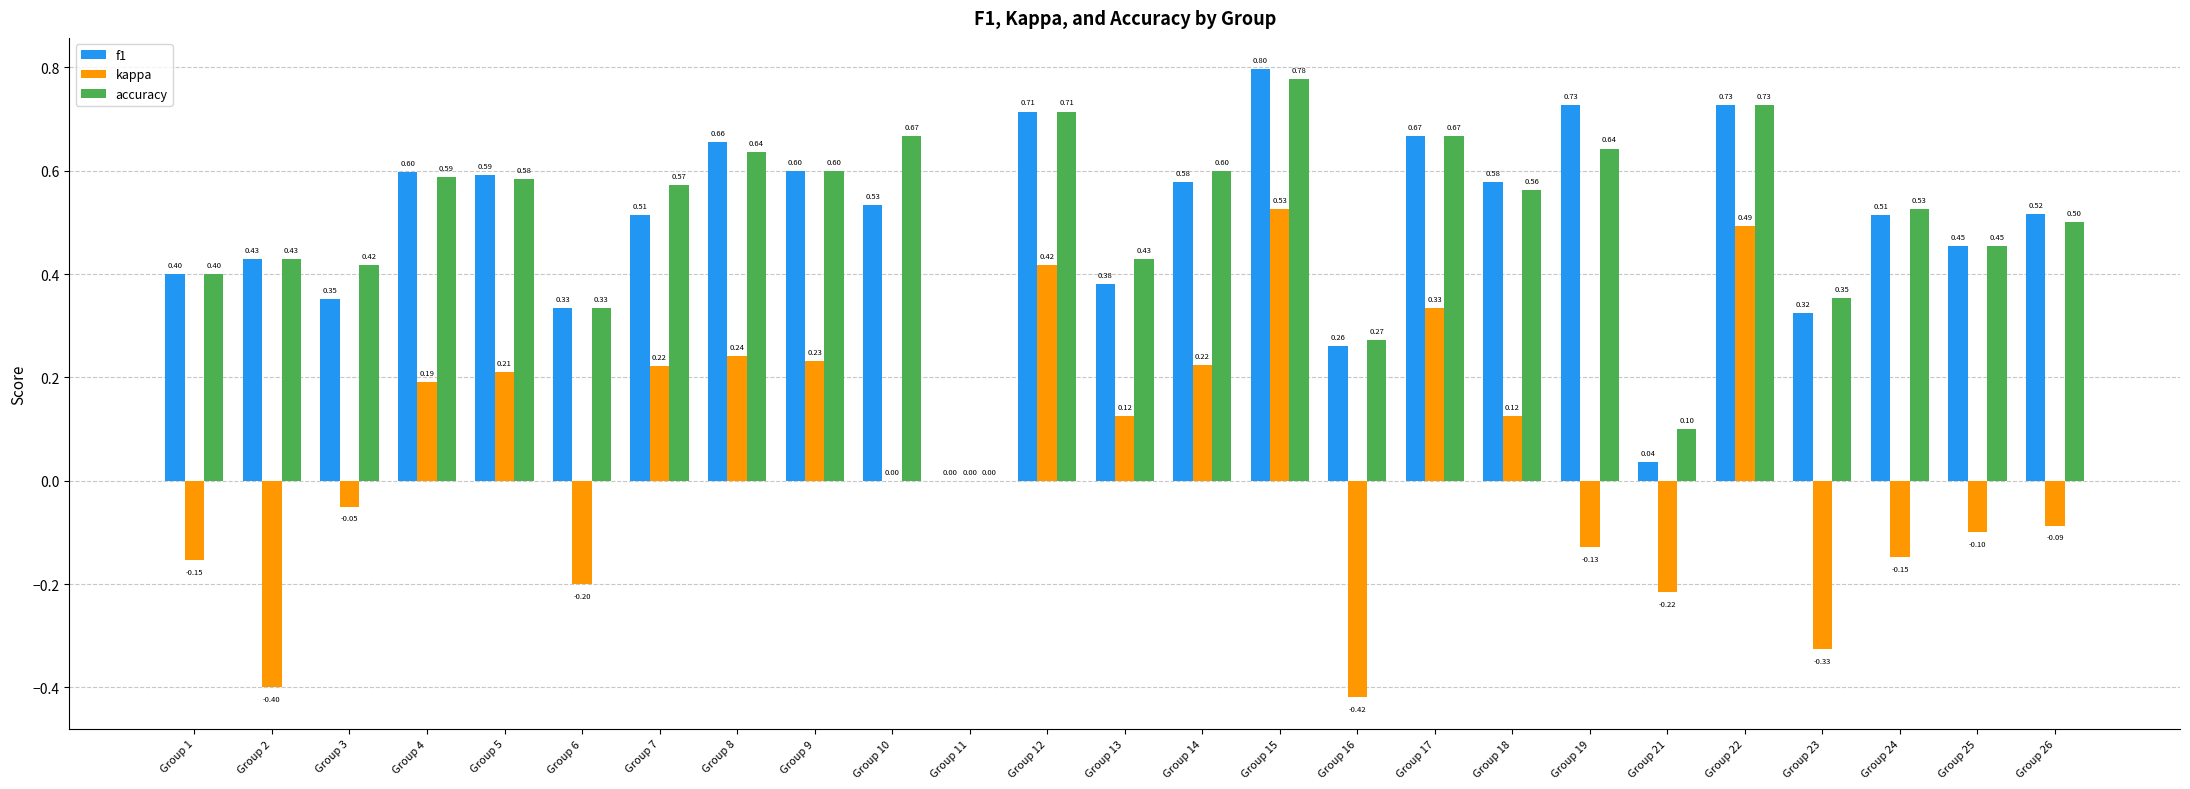

Which series has the widest spread of values?

kappa